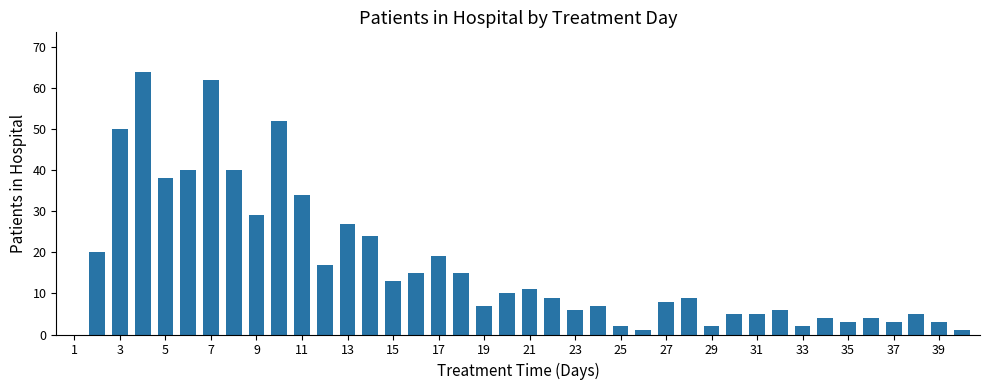

What is the greatest value displayed?

64